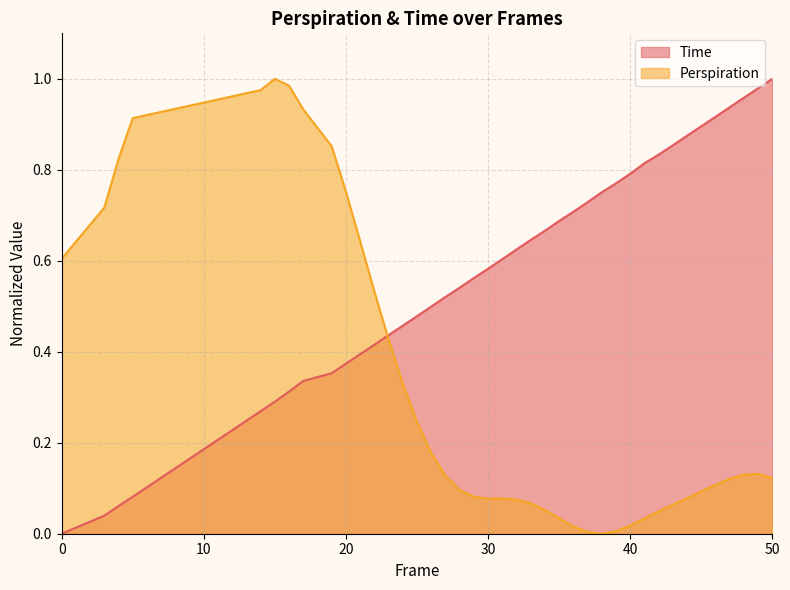

At which label does Perspiration reach its minimum?

38